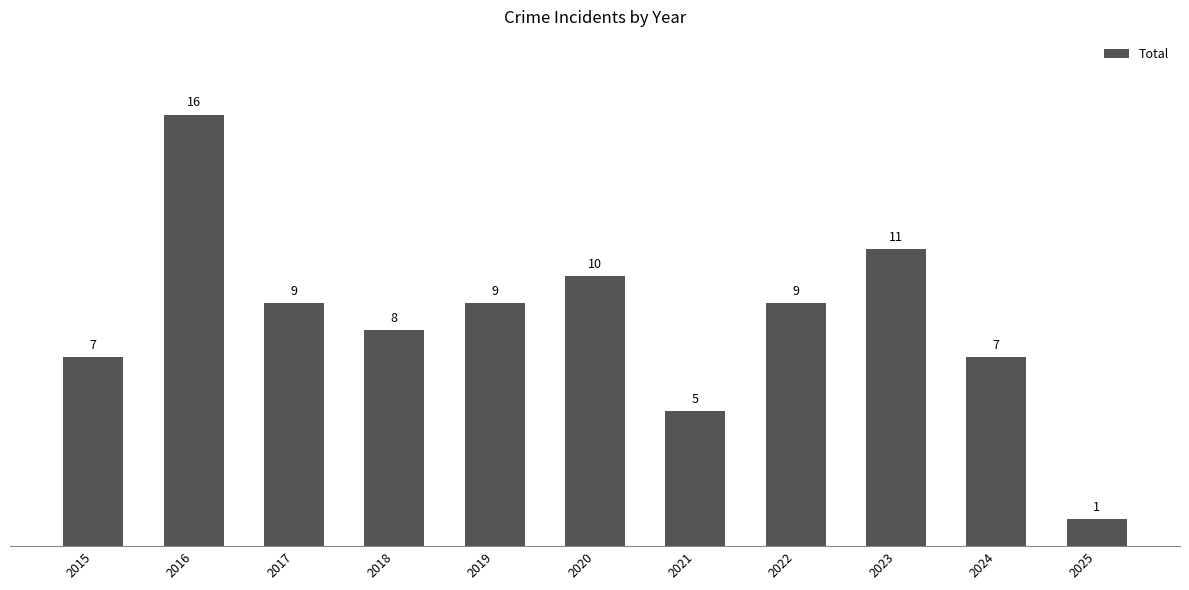

Read the value at 2015, to the nearest 10.

10